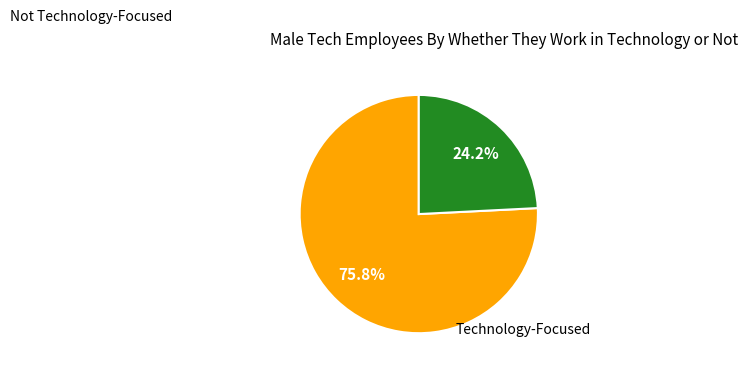

Does any single category account for the majority?

Yes